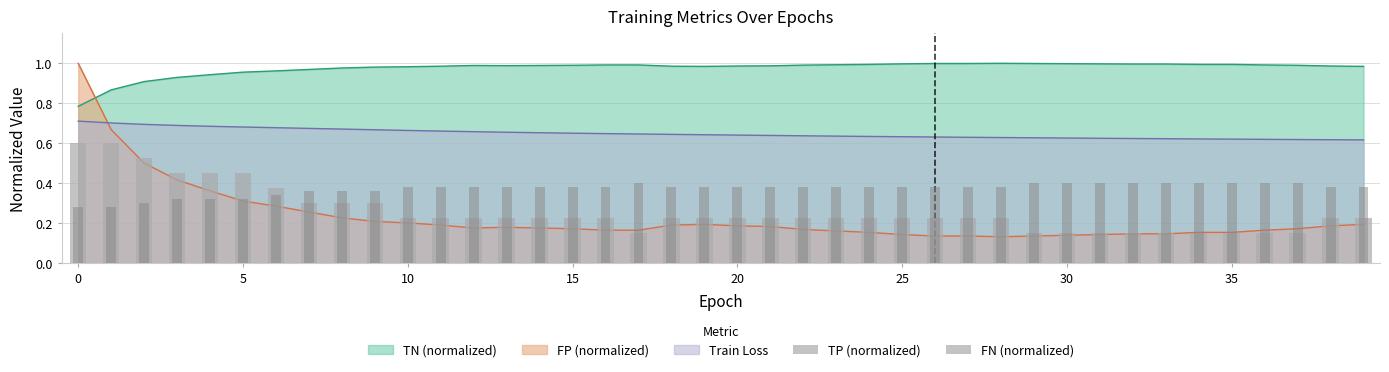

What is the average value of the TP (normalized) series?

0.3